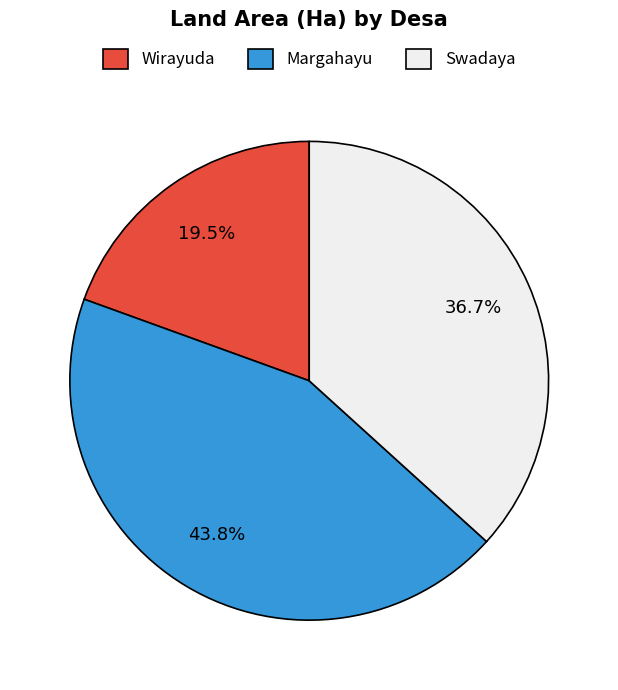

To the nearest percent, what is the average slice percentage?

33%